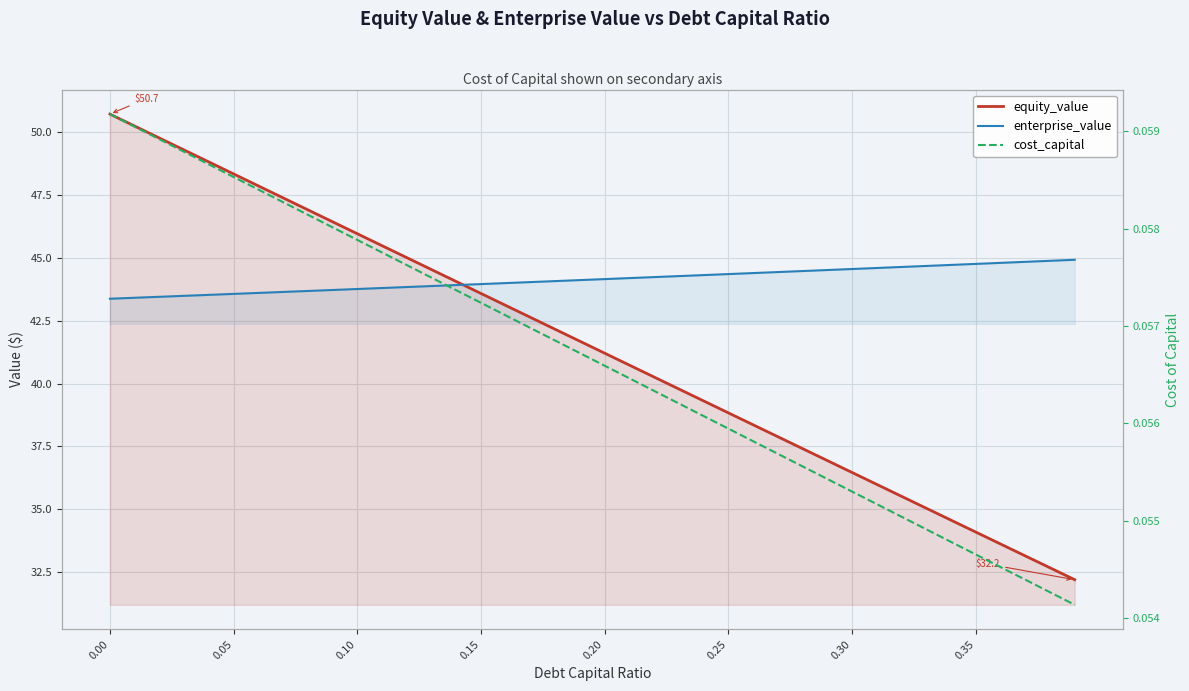

Which series ends up on top after the final intersection of enterprise_value and equity_value?

enterprise_value